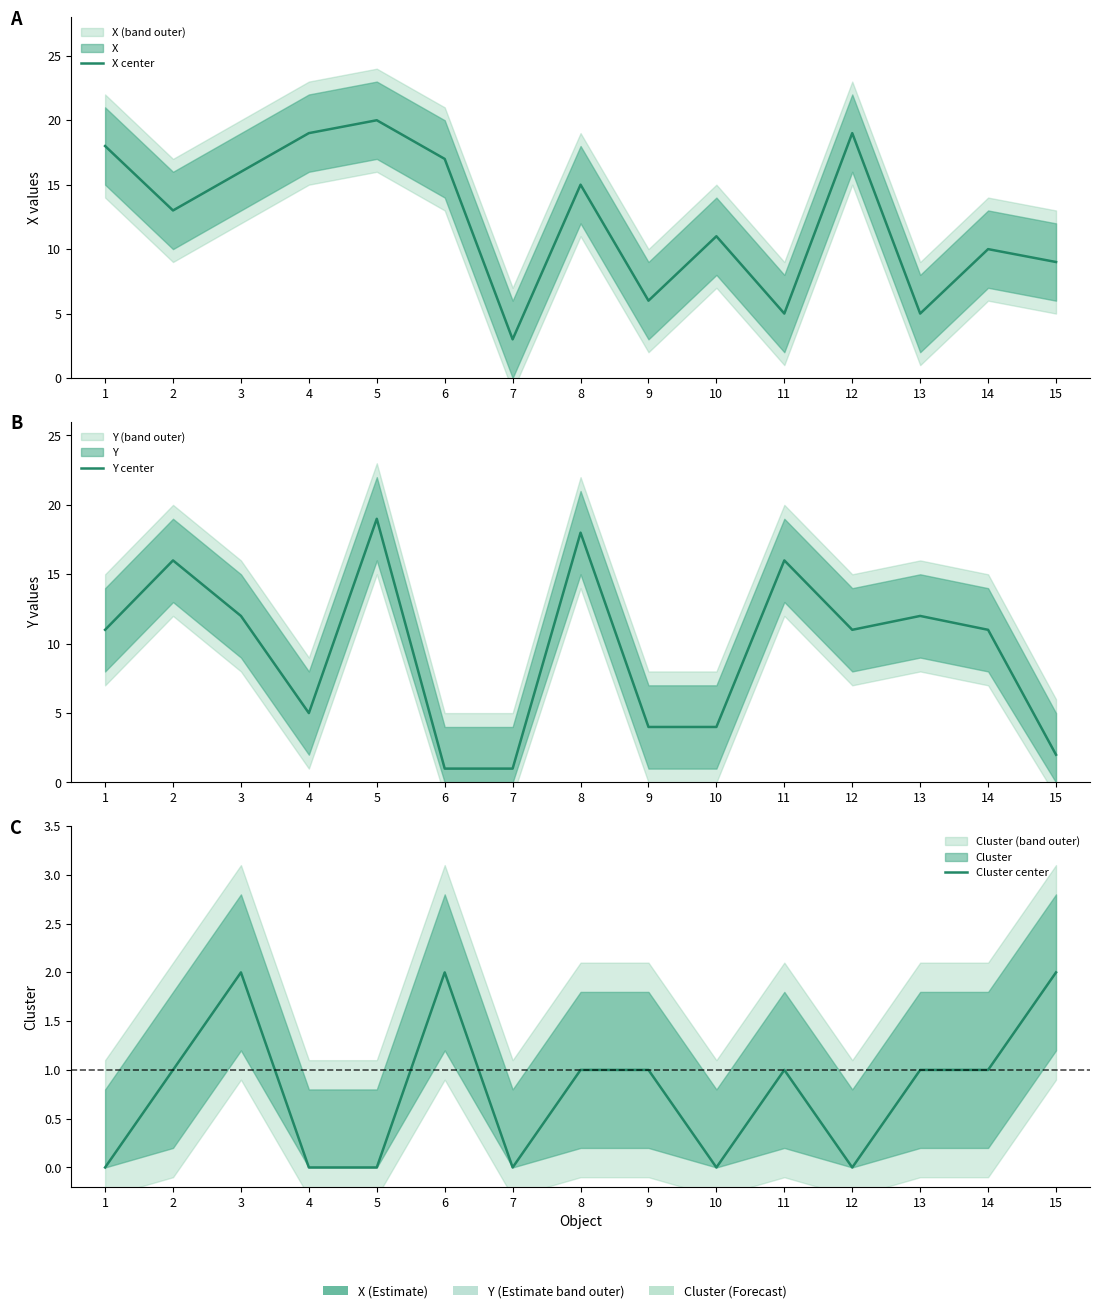

Reading left to right, transcribe all the data shown in this chart.

X center: 18	13	16	19	20	17	3	15	6	11	5	19	5	10	9
Y center: 11	16	12	5	19	1	1	18	4	4	16	11	12	11	2
Cluster center: 0	1	2	0	0	2	0	1	1	0	1	0	1	1	2